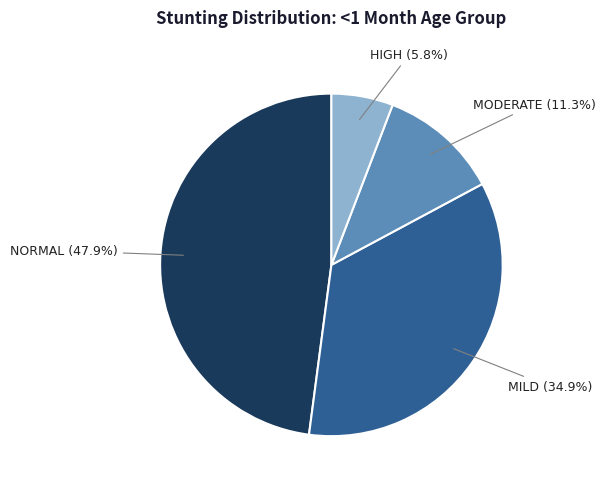

Is there a majority slice in this chart?

No